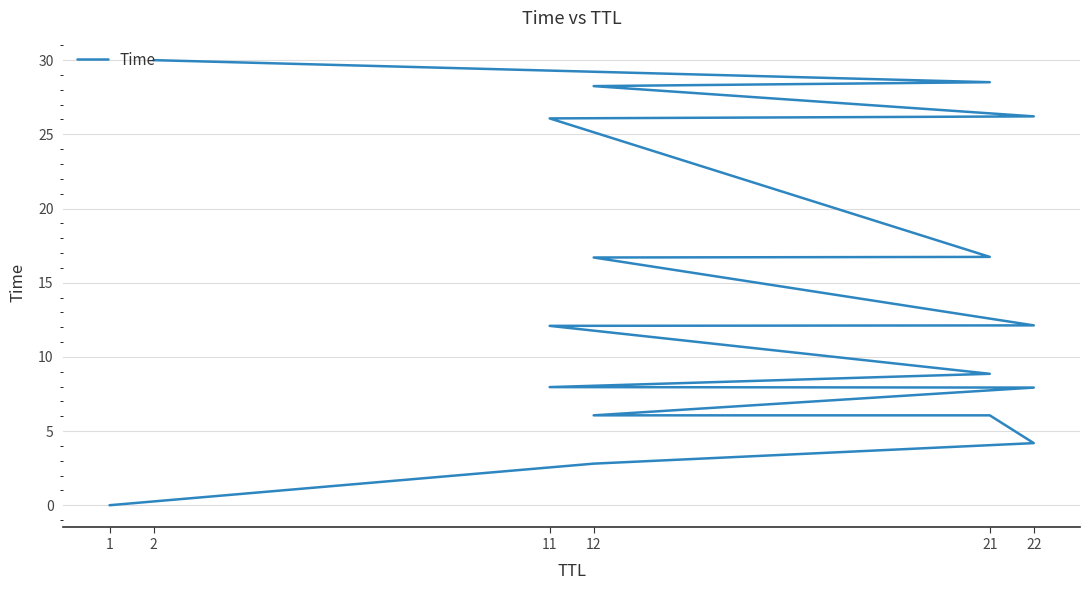

True or false: the data has more than 0 interior local peaks.

False